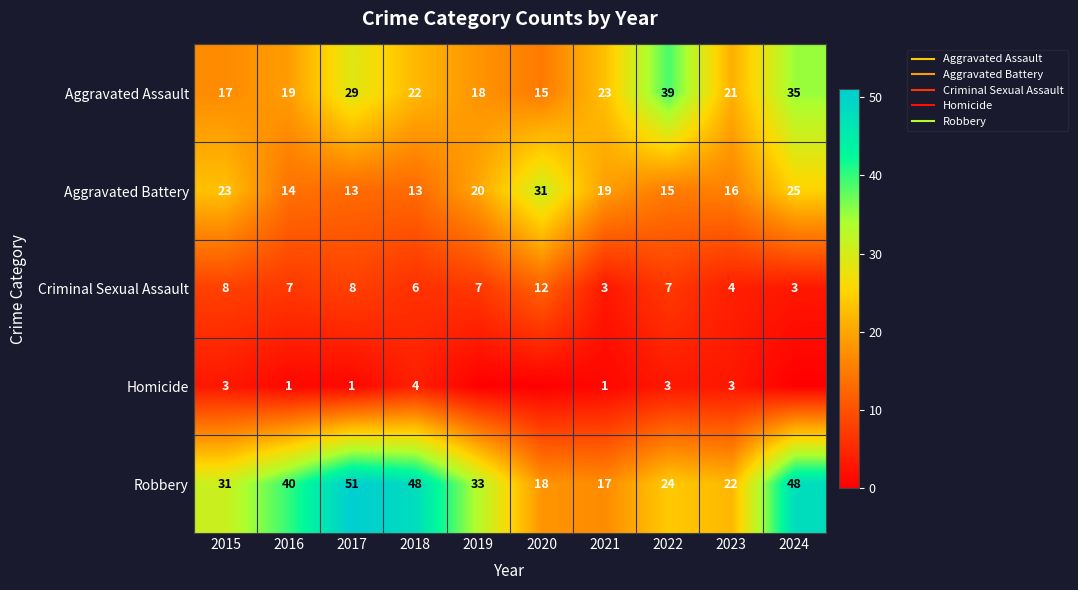

How many data points in Aggravated Assault are above 22?

4